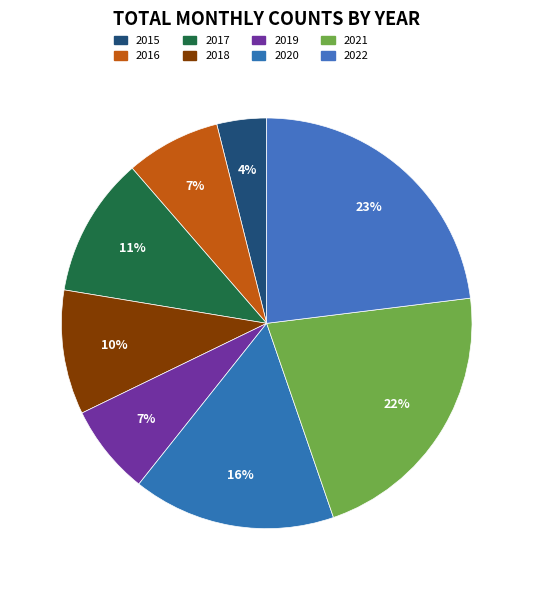

Rank the categories by value from lowest to highest.

2015, 2019, 2016, 2018, 2017, 2020, 2021, 2022